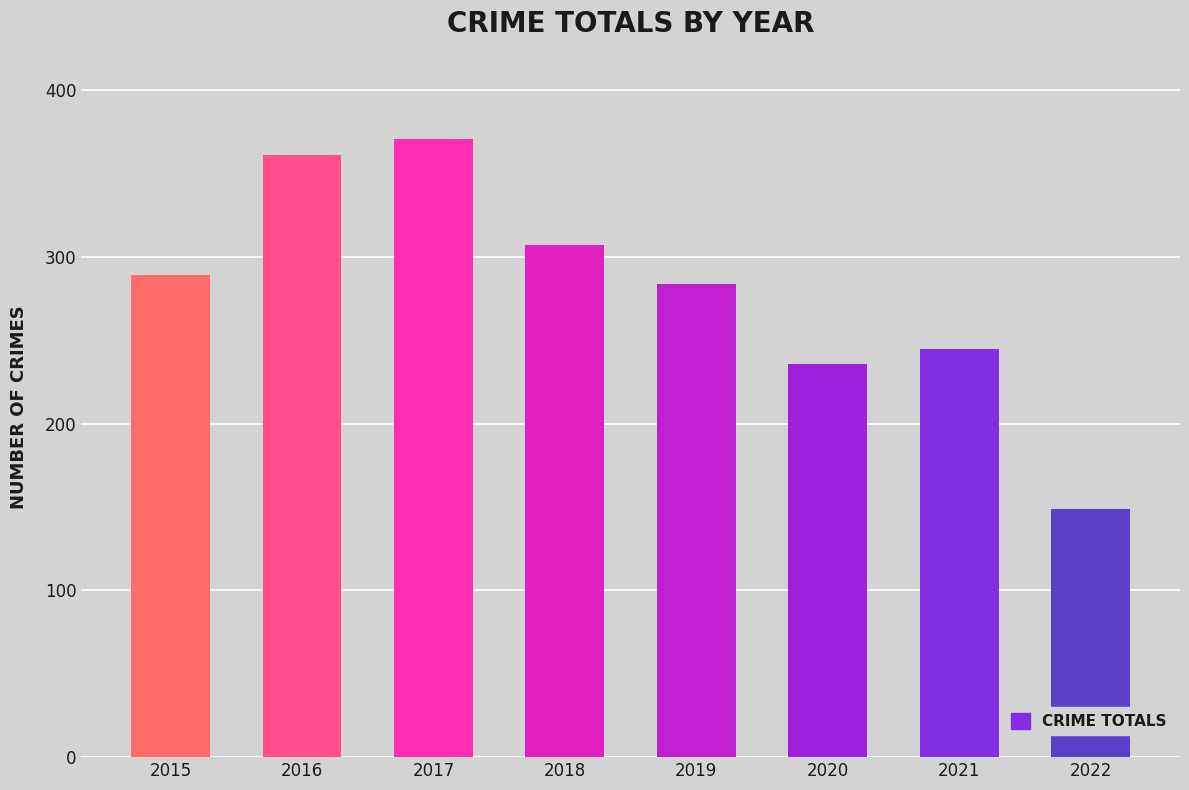

At which label is the value closest to 260?

2021